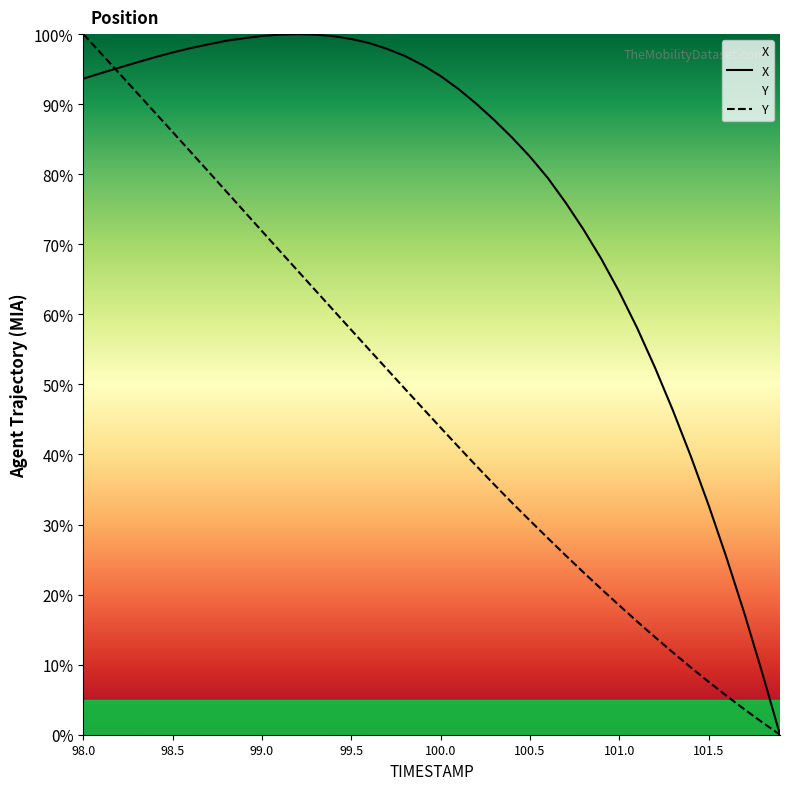

How many interior local peaks does the X series have?

1